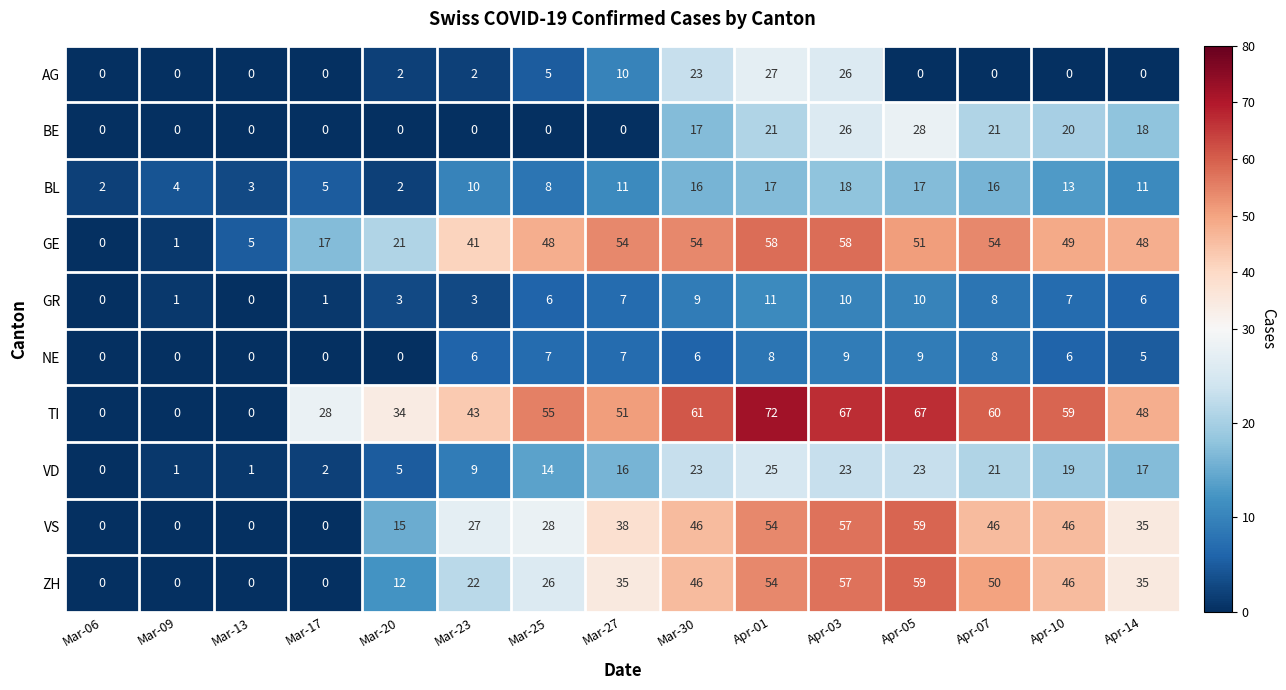

Count the number of categories in the chart.

15